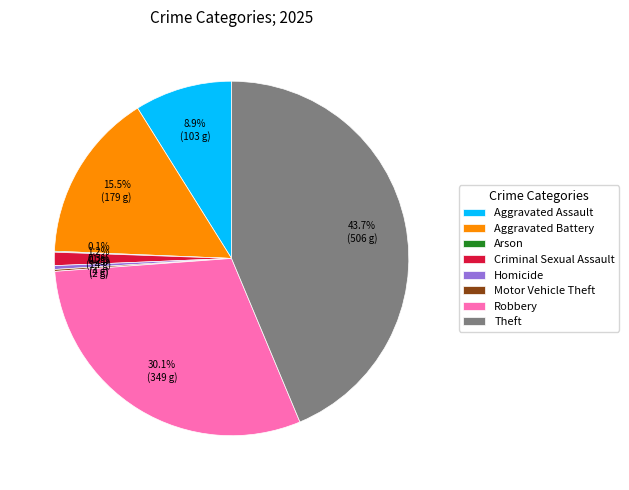

Which has a higher value, Robbery or Aggravated Battery?

Robbery